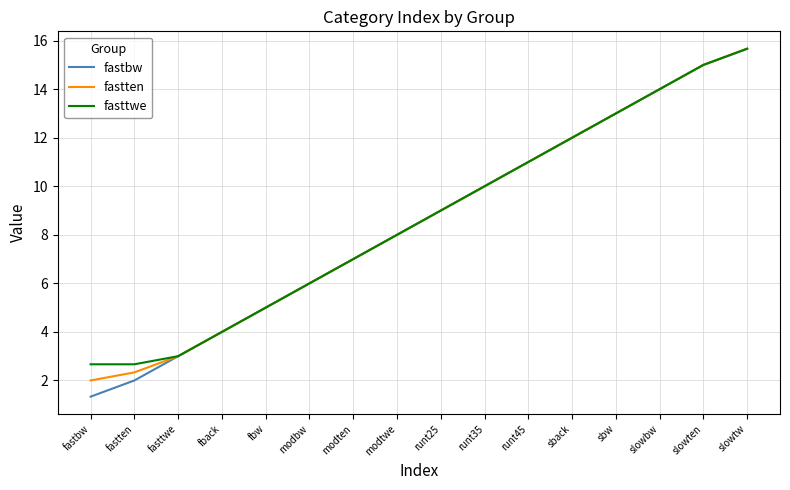

At how many categories does at least one series exceed 1?

16